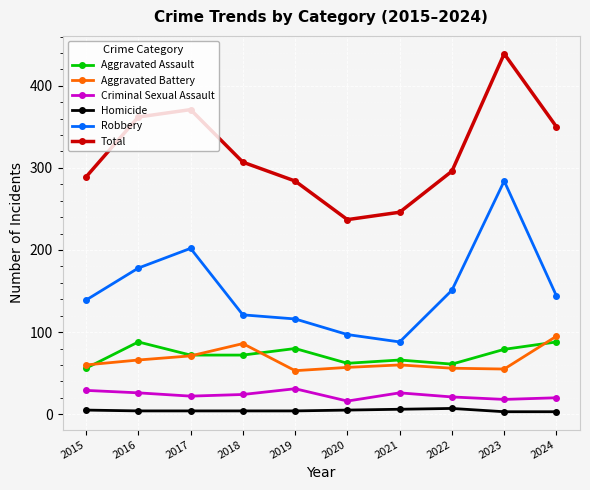

List the series in order of their peak value, lowest first.

Homicide, Criminal Sexual Assault, Aggravated Assault, Aggravated Battery, Robbery, Total